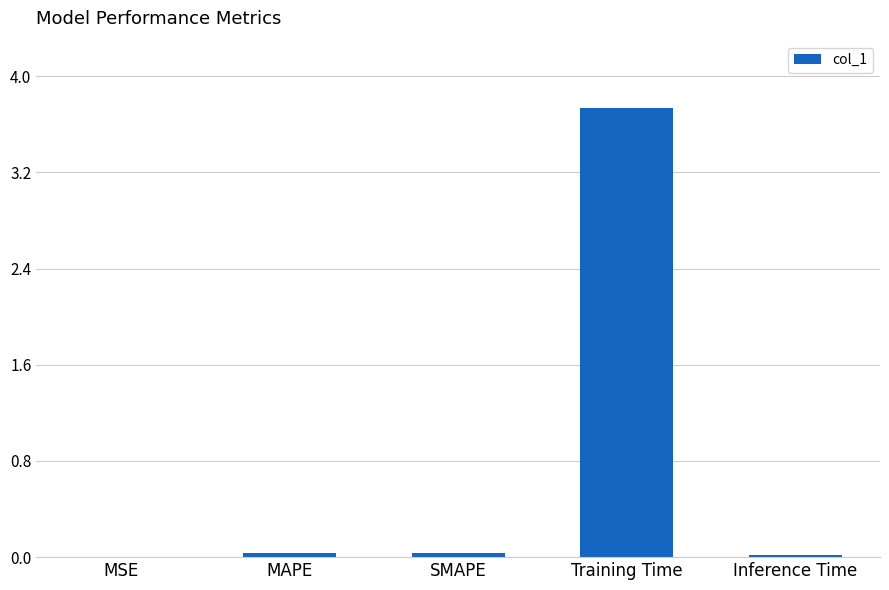

Are the bars grouped side by side (vs. stacked)?

No